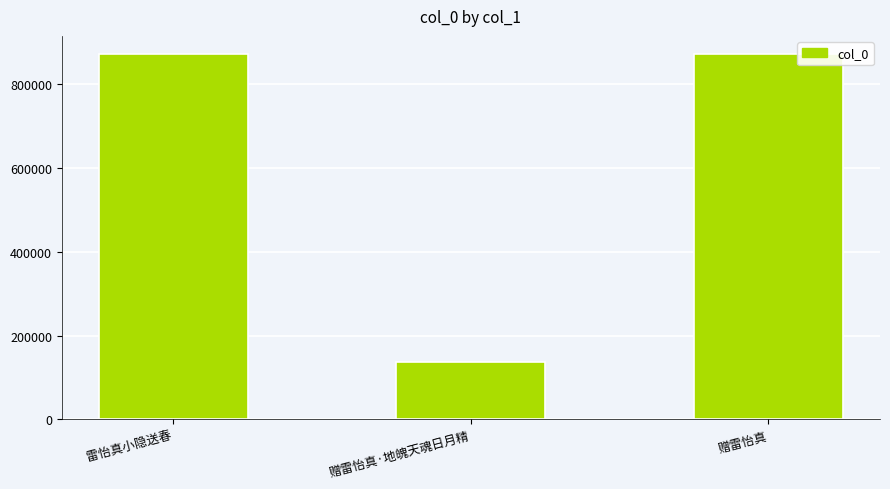

Which label corresponds to the smallest value in the chart?

赠雷怡真·地魄天魂日月精